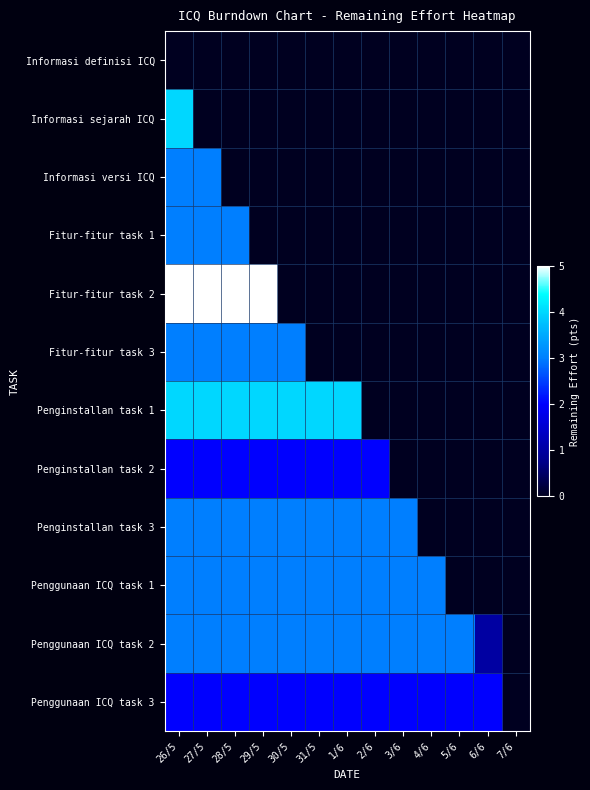

Reading left to right, list all the values displayed in this chart.

Informasi definisi ICQ: 26/5=0	27/5=0	28/5=0	29/5=0	30/5=0	31/5=0	1/6=0	2/6=0	3/6=0	4/6=0	5/6=0	6/6=0	7/6=0
Informasi sejarah ICQ: 26/5=4	27/5=0	28/5=0	29/5=0	30/5=0	31/5=0	1/6=0	2/6=0	3/6=0	4/6=0	5/6=0	6/6=0	7/6=0
Informasi versi ICQ: 26/5=3	27/5=3	28/5=0	29/5=0	30/5=0	31/5=0	1/6=0	2/6=0	3/6=0	4/6=0	5/6=0	6/6=0	7/6=0
Fitur-fitur task 1: 26/5=3	27/5=3	28/5=3	29/5=0	30/5=0	31/5=0	1/6=0	2/6=0	3/6=0	4/6=0	5/6=0	6/6=0	7/6=0
Fitur-fitur task 2: 26/5=5	27/5=5	28/5=5	29/5=5	30/5=0	31/5=0	1/6=0	2/6=0	3/6=0	4/6=0	5/6=0	6/6=0	7/6=0
Fitur-fitur task 3: 26/5=3	27/5=3	28/5=3	29/5=3	30/5=3	31/5=0	1/6=0	2/6=0	3/6=0	4/6=0	5/6=0	6/6=0	7/6=0
Penginstallan task 1: 26/5=4	27/5=4	28/5=4	29/5=4	30/5=4	31/5=4	1/6=4	2/6=0	3/6=0	4/6=0	5/6=0	6/6=0	7/6=0
Penginstallan task 2: 26/5=2	27/5=2	28/5=2	29/5=2	30/5=2	31/5=2	1/6=2	2/6=2	3/6=0	4/6=0	5/6=0	6/6=0	7/6=0
Penginstallan task 3: 26/5=3	27/5=3	28/5=3	29/5=3	30/5=3	31/5=3	1/6=3	2/6=3	3/6=3	4/6=0	5/6=0	6/6=0	7/6=0
Penggunaan ICQ task 1: 26/5=3	27/5=3	28/5=3	29/5=3	30/5=3	31/5=3	1/6=3	2/6=3	3/6=3	4/6=3	5/6=0	6/6=0	7/6=0
Penggunaan ICQ task 2: 26/5=3	27/5=3	28/5=3	29/5=3	30/5=3	31/5=3	1/6=3	2/6=3	3/6=3	4/6=3	5/6=3	6/6=1	7/6=0
Penggunaan ICQ task 3: 26/5=2	27/5=2	28/5=2	29/5=2	30/5=2	31/5=2	1/6=2	2/6=2	3/6=2	4/6=2	5/6=2	6/6=2	7/6=0